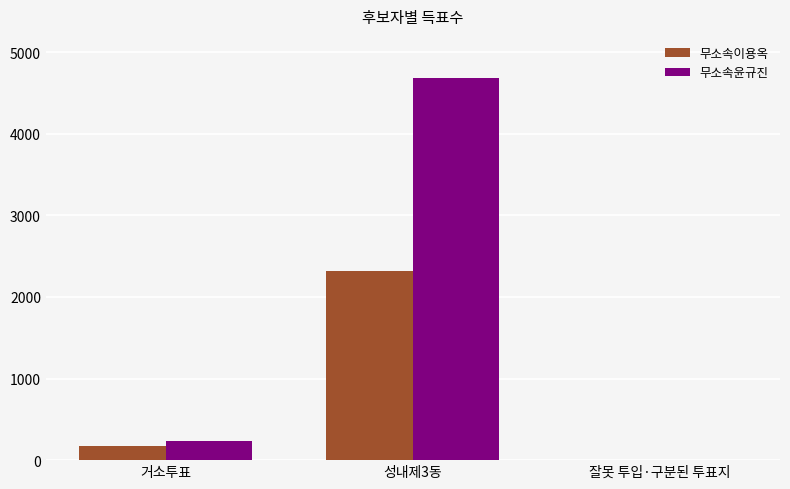

What is the highest value of the 무소속이용옥 series?

2315